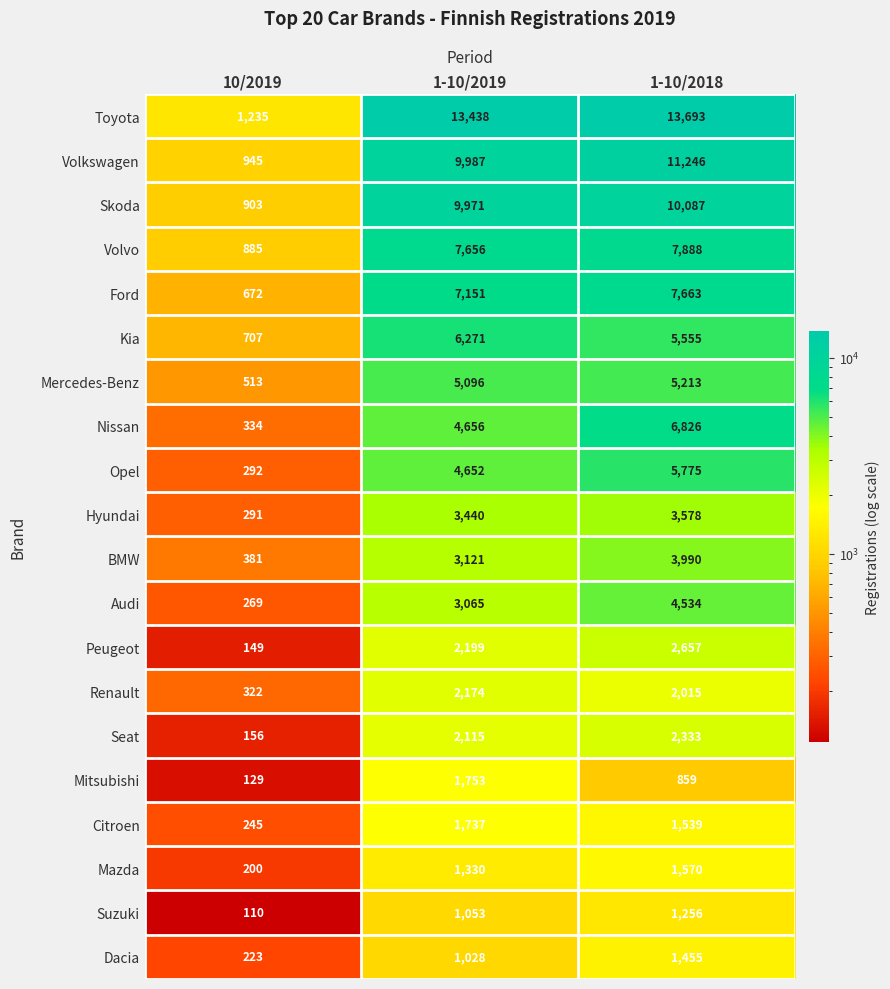

At which category is the sum across all series the highest?

1-10/2018